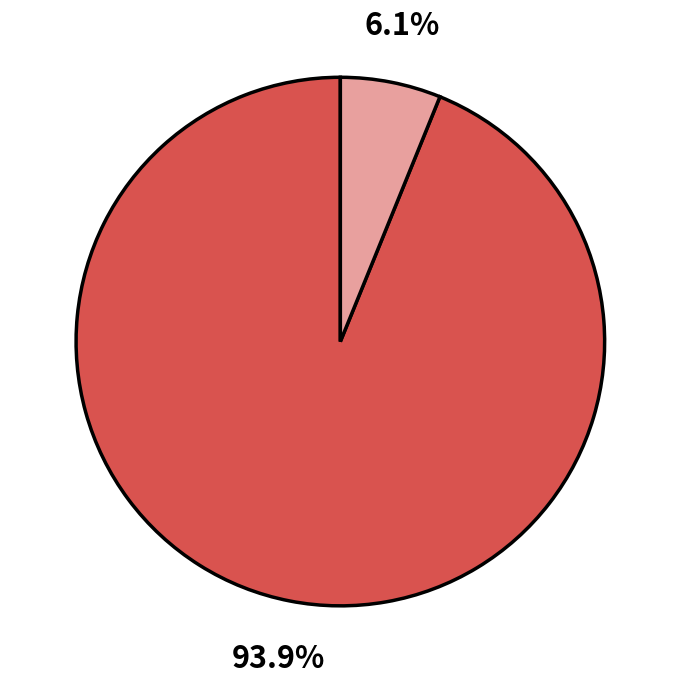

Is there any slice that represents more than half of the pie?

Yes